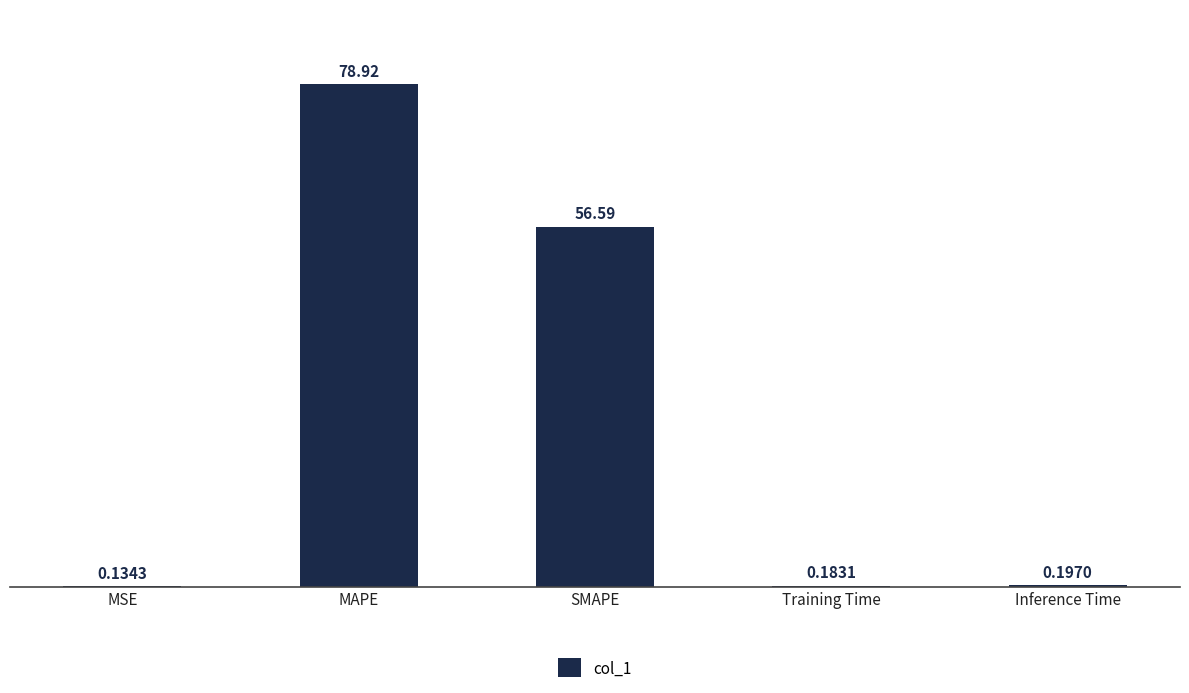

At which label is the value closest to 39?

SMAPE